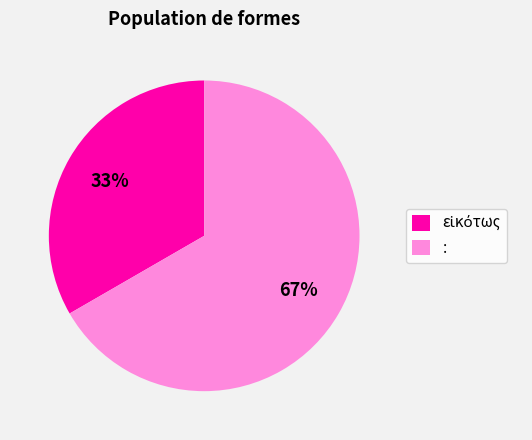

How many slices are in this pie chart?

2